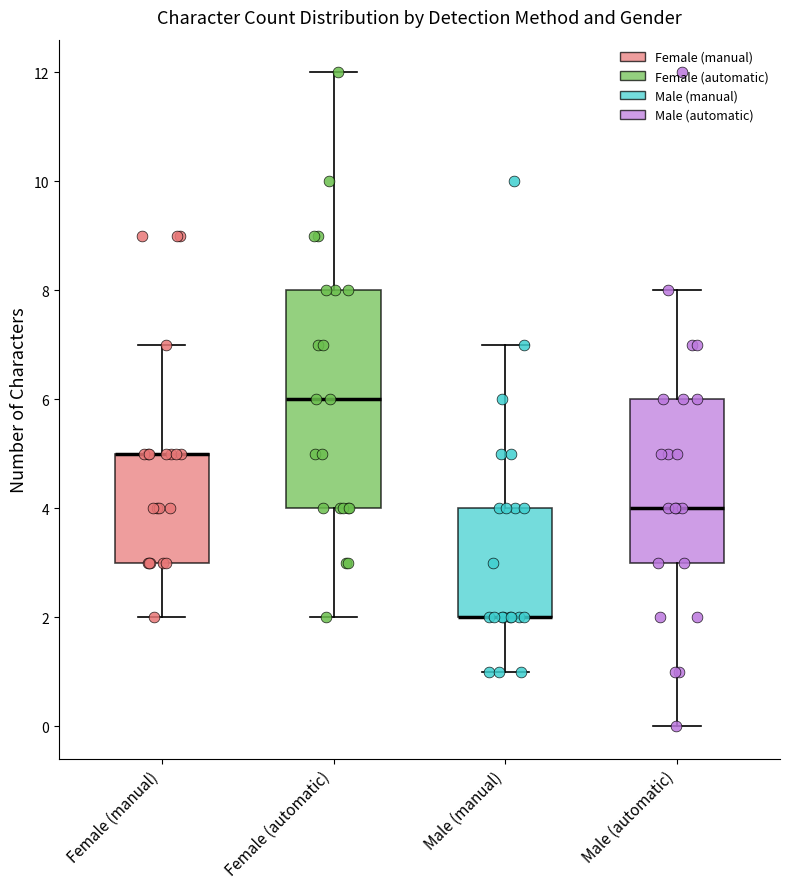

Comparing the boxes themselves (not the whiskers), which one is the tallest?

Female (automatic)